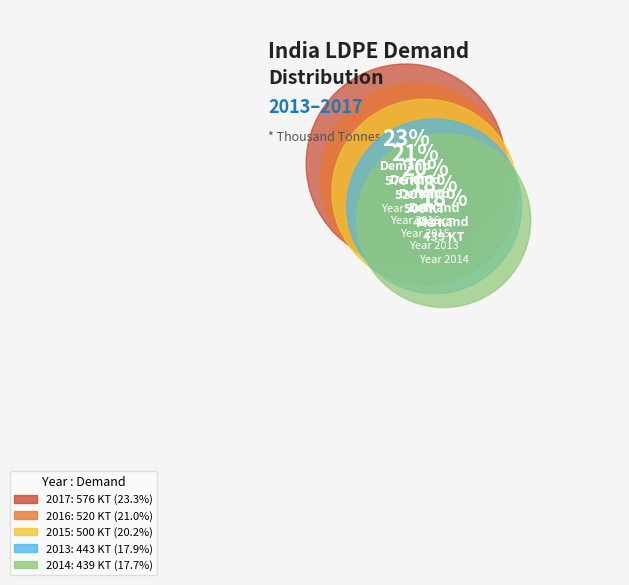

Does 2014 represent more than half of the total?

No